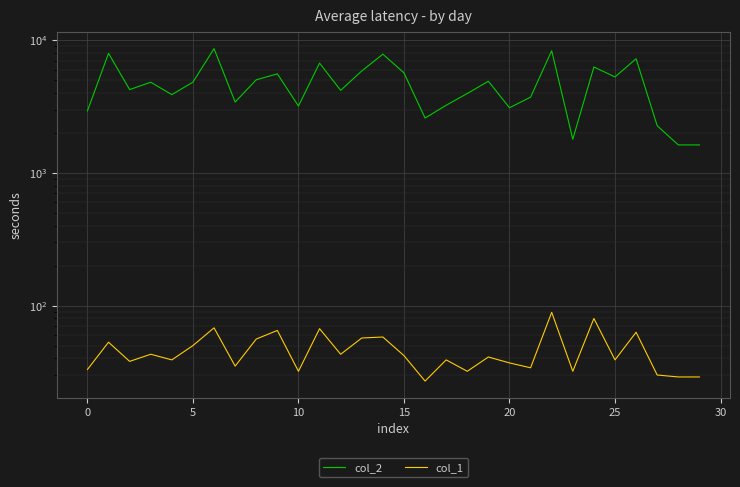

What is the value of the col_2 point at the 19th from the left?

3962